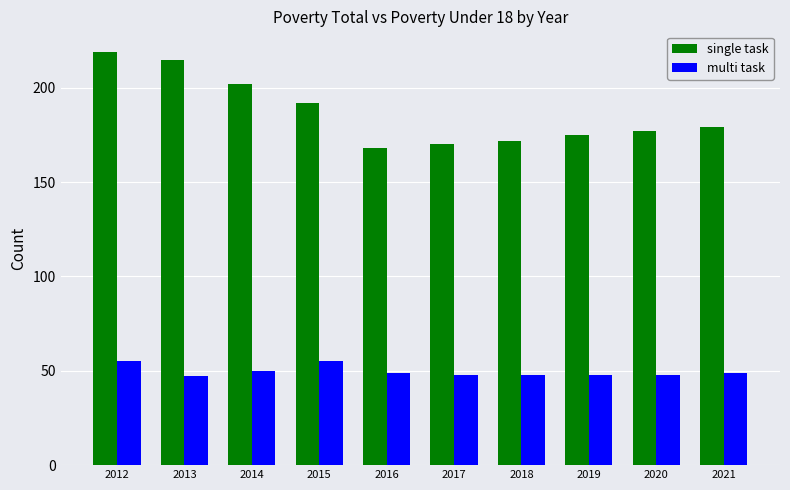

Which series has the widest spread of values?

single task